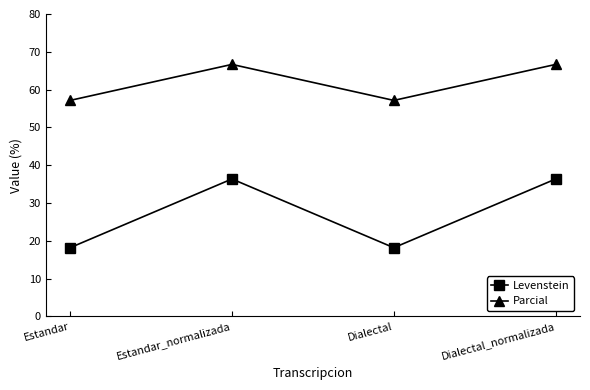

True or false: Parcial and Levenstein intersect in this chart.

False